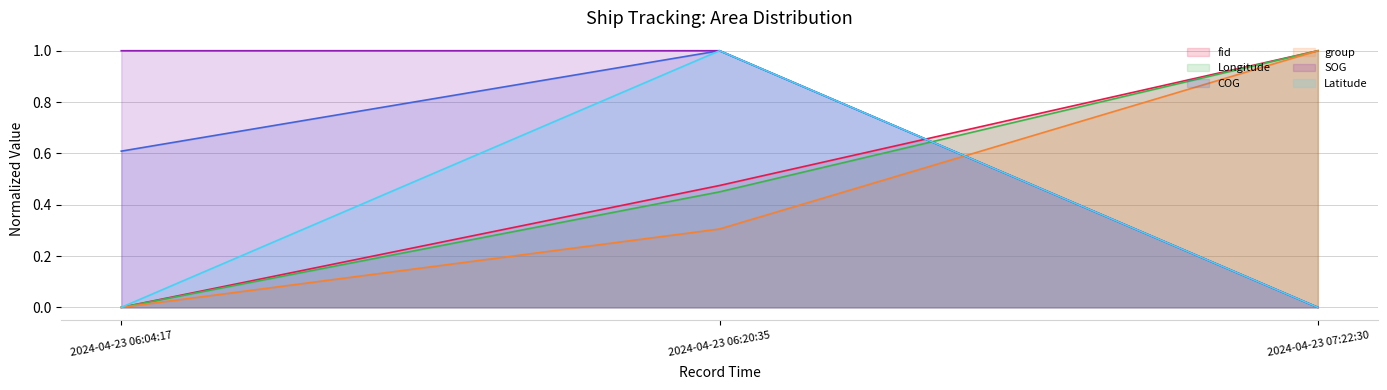

What is the sum of all Latitude values?

1.0